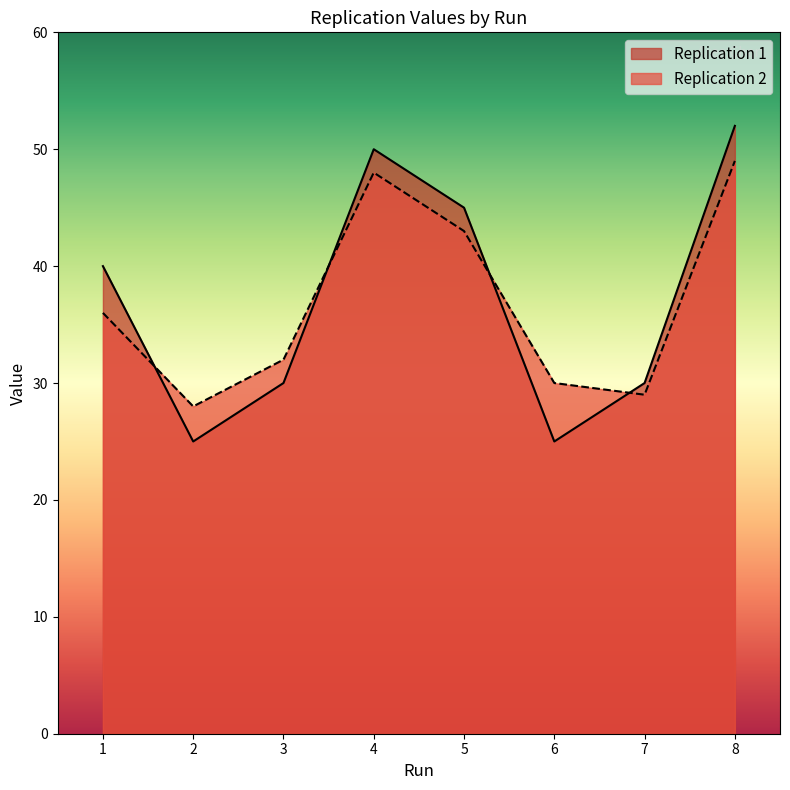

Count the number of categories in the chart.

8